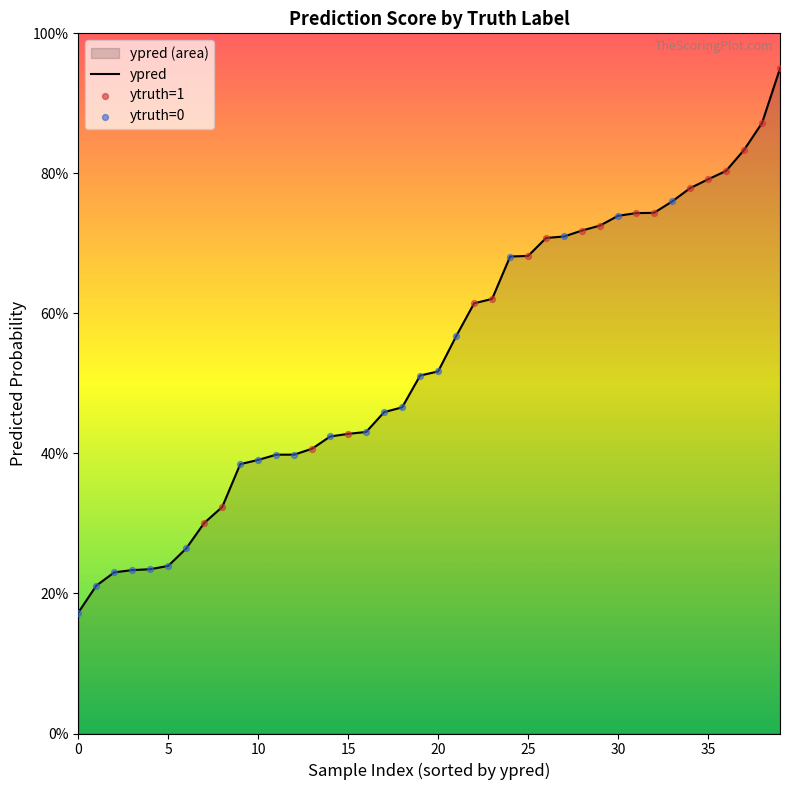

Which has a higher value, 1 or 0?

1